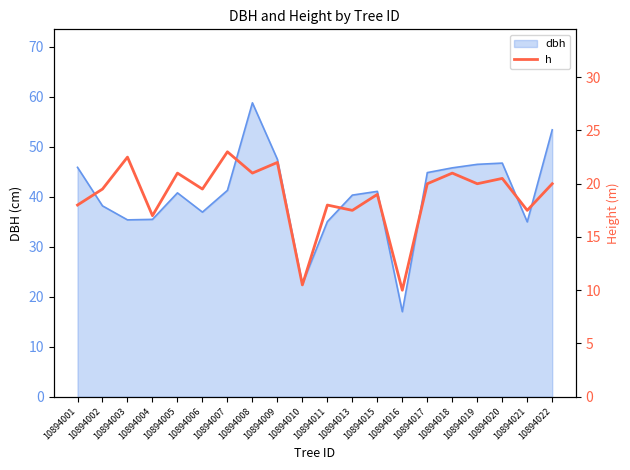

True or false: the data shows 6.1 at 10894011.

False